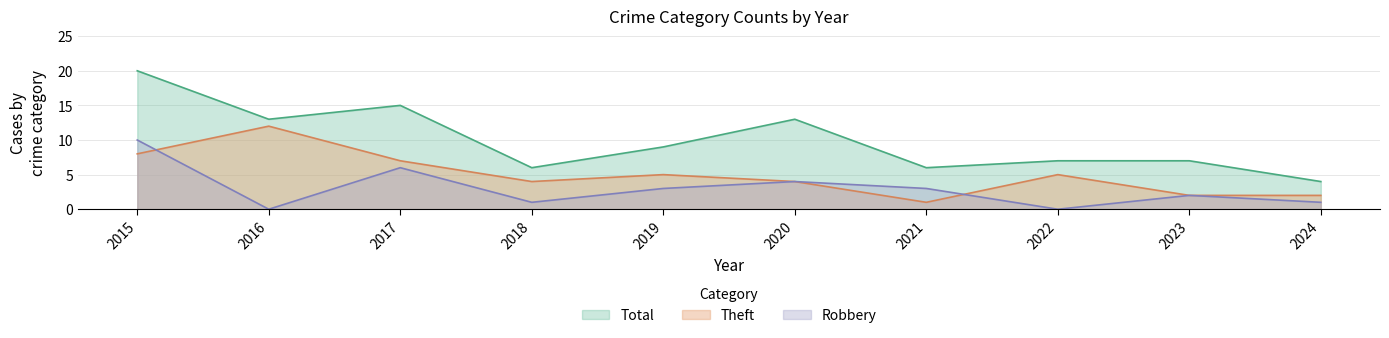

True or false: Robbery and Total intersect in this chart.

False